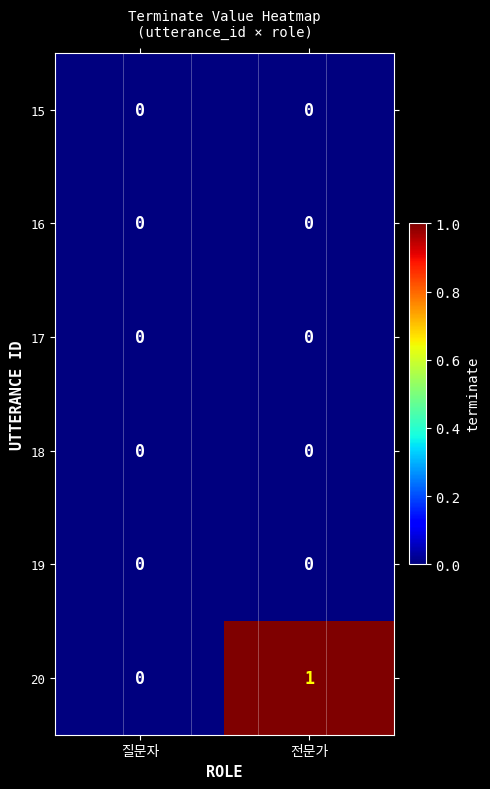

Count the number of categories in the chart.

2